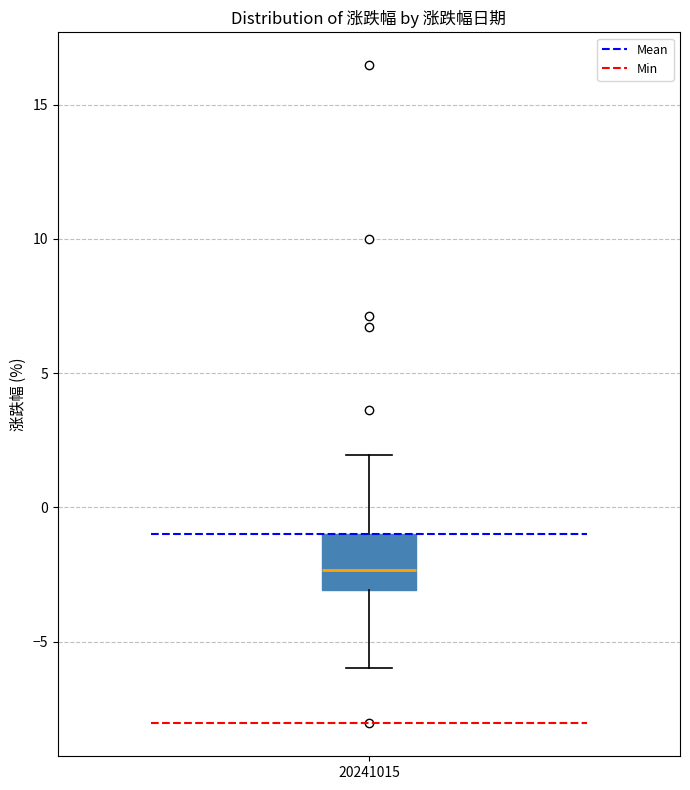

Transcribe this box plot: give where the median line is, the range the box spans, and where the two whiskers end, as read against the y-axis. The values are not printed on the chart, so give them approximately, as read against the axis.

median -2.5, box -3.0 to -1.0, whiskers -6.0 to 2.0